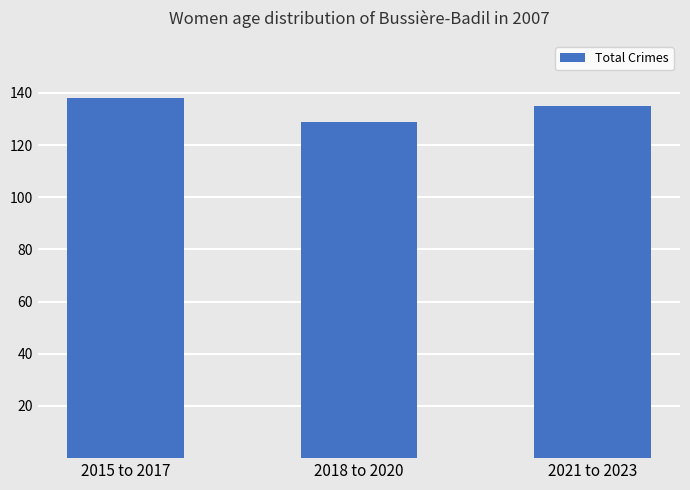

Rank the categories by value from lowest to highest.

2018 to 2020, 2021 to 2023, 2015 to 2017